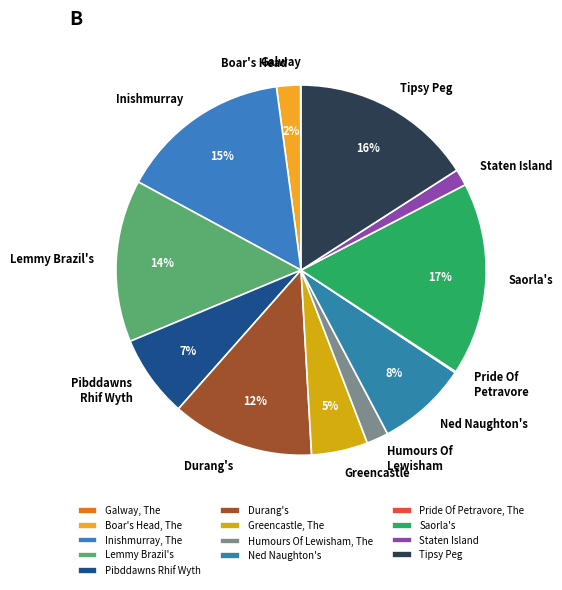

Does any single category account for the majority?

No